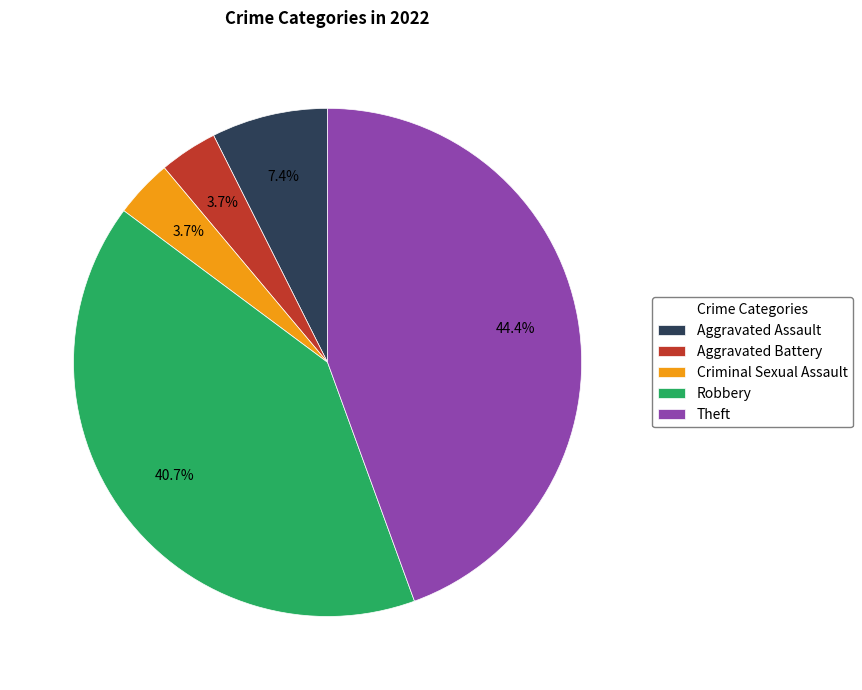

To the nearest percent, what is the difference between the largest and smallest slice percentages?

41%